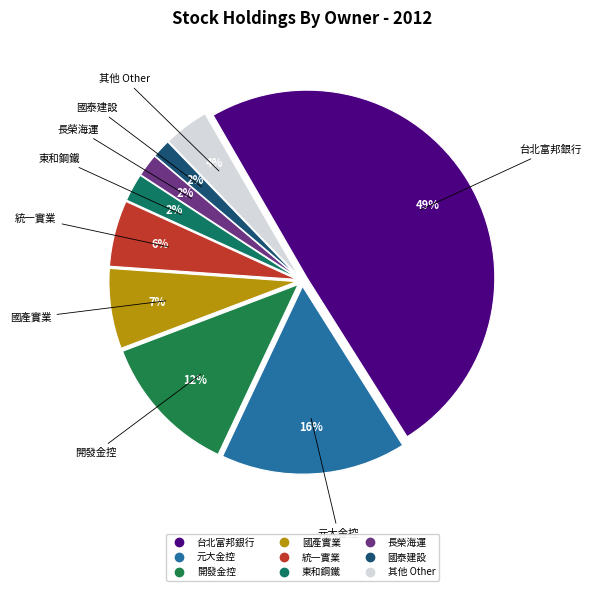

Count the number of slices in the pie.

9